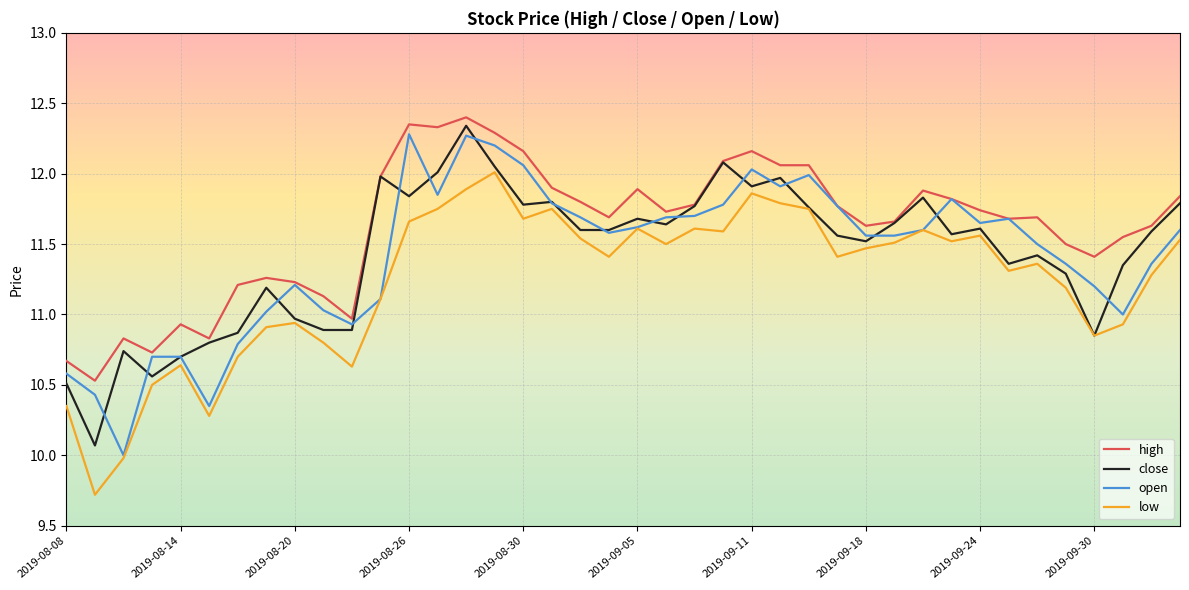

What is the minimum value for high?

10.5